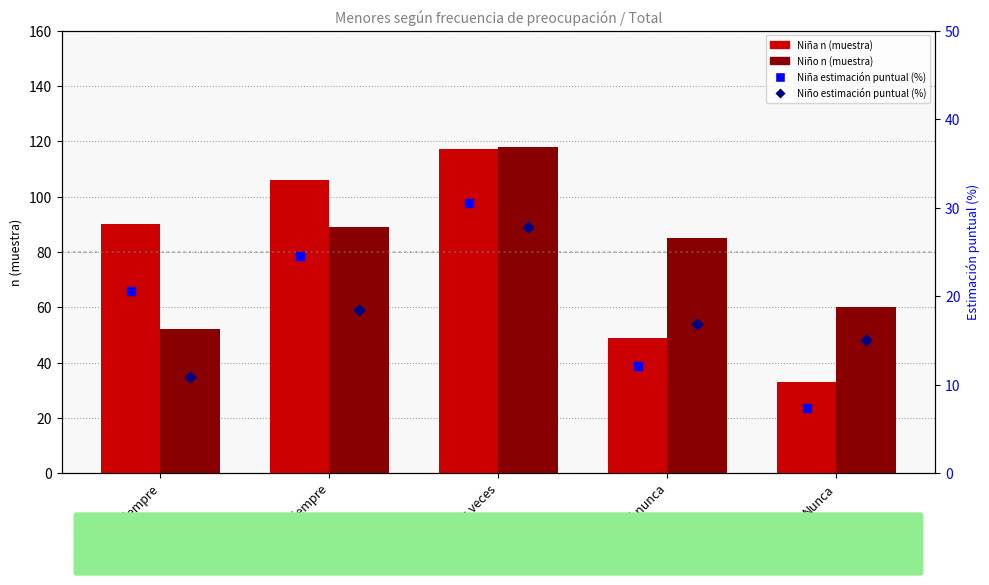

Which series contains the lowest Y value?

Niña estimación puntual (%)